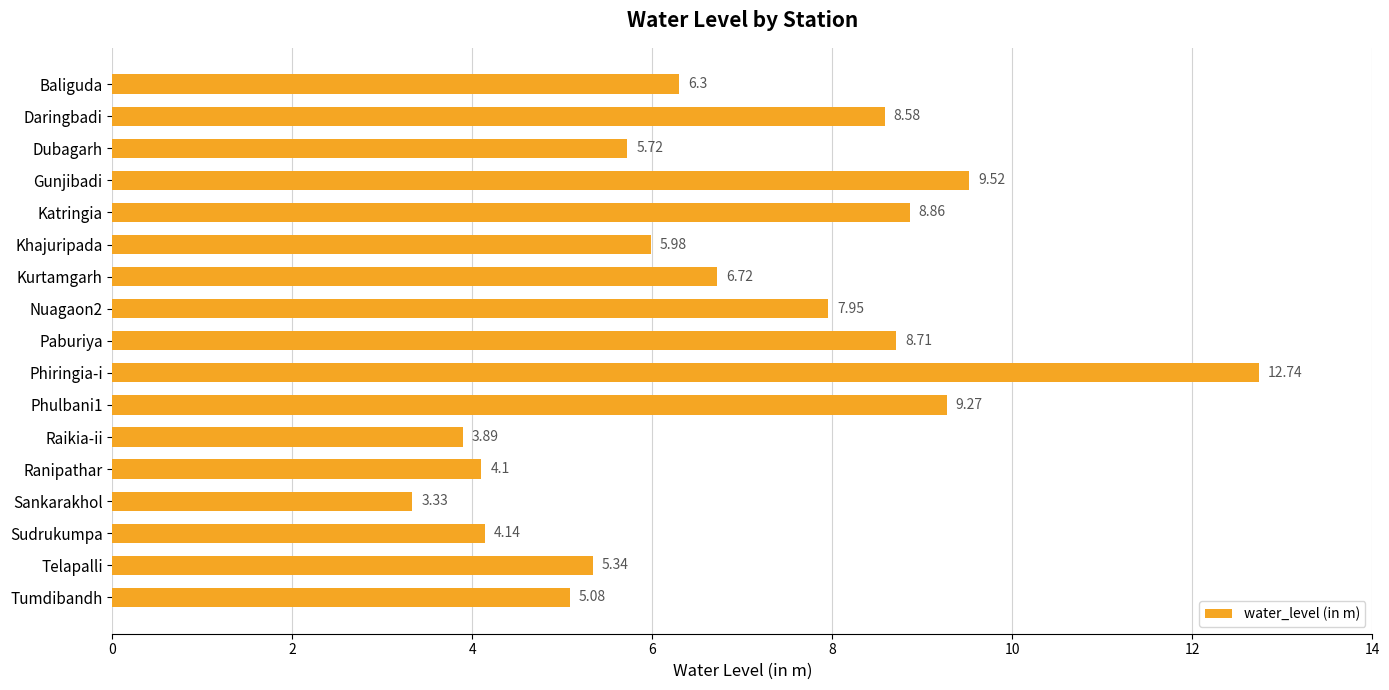

At which category does the chart reach its peak across all series?

Phiringia-i